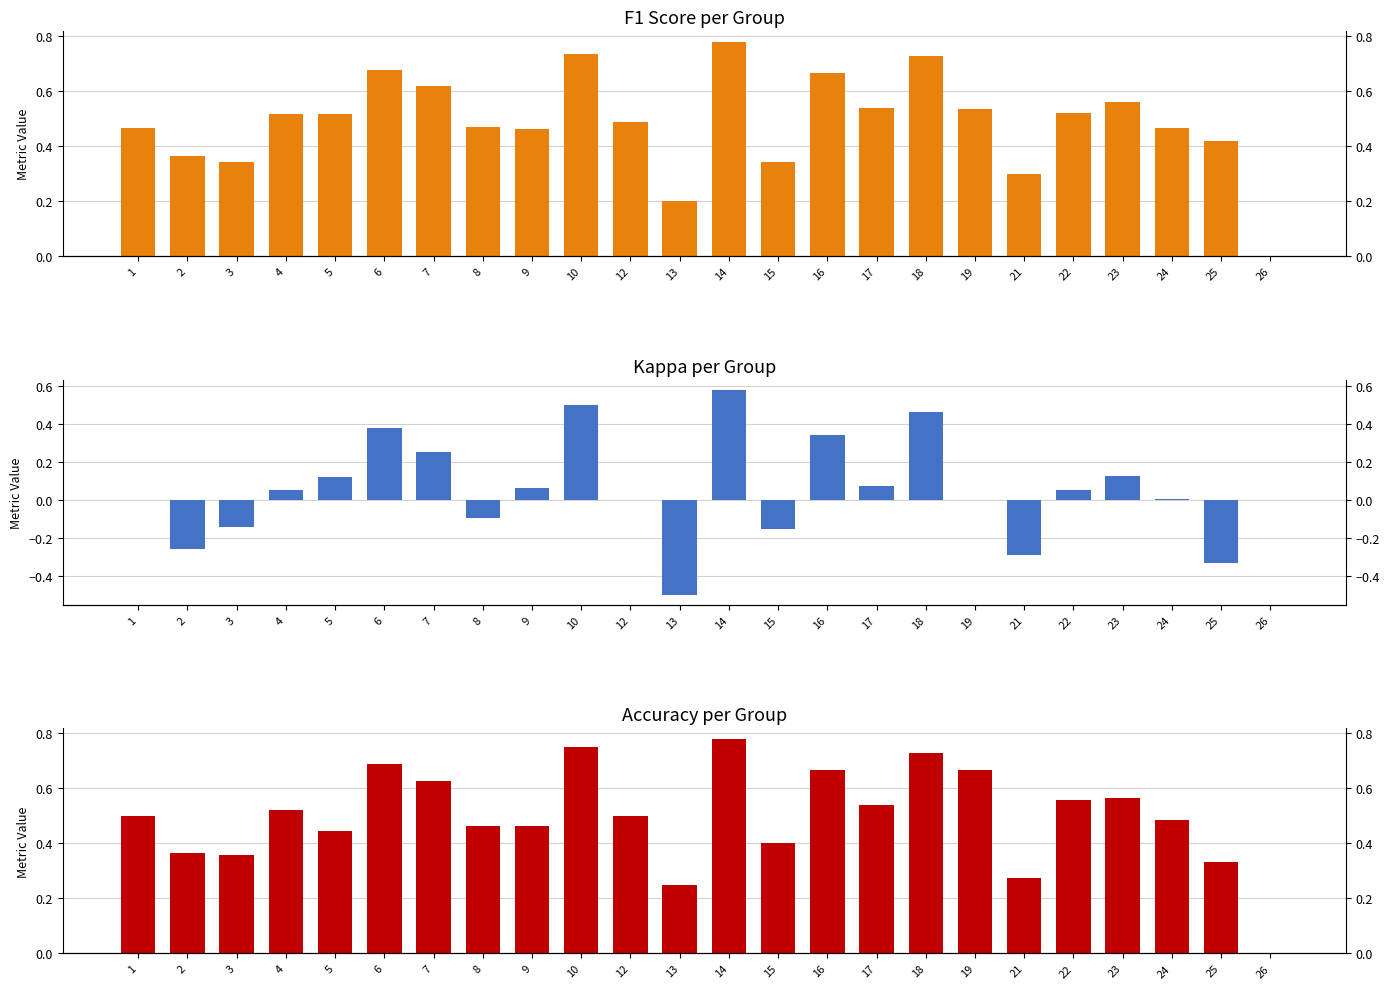

What is the greatest value displayed?

0.8